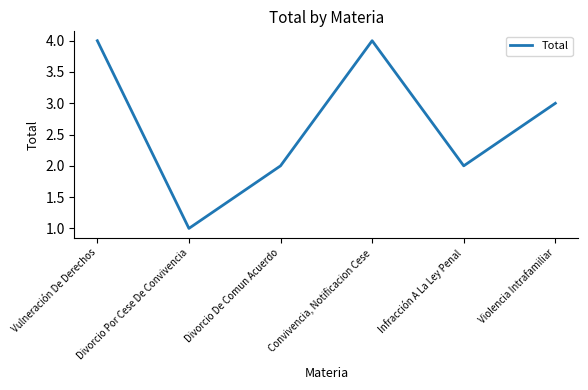

What is the approximate value at Vulneración De Derechos?

4